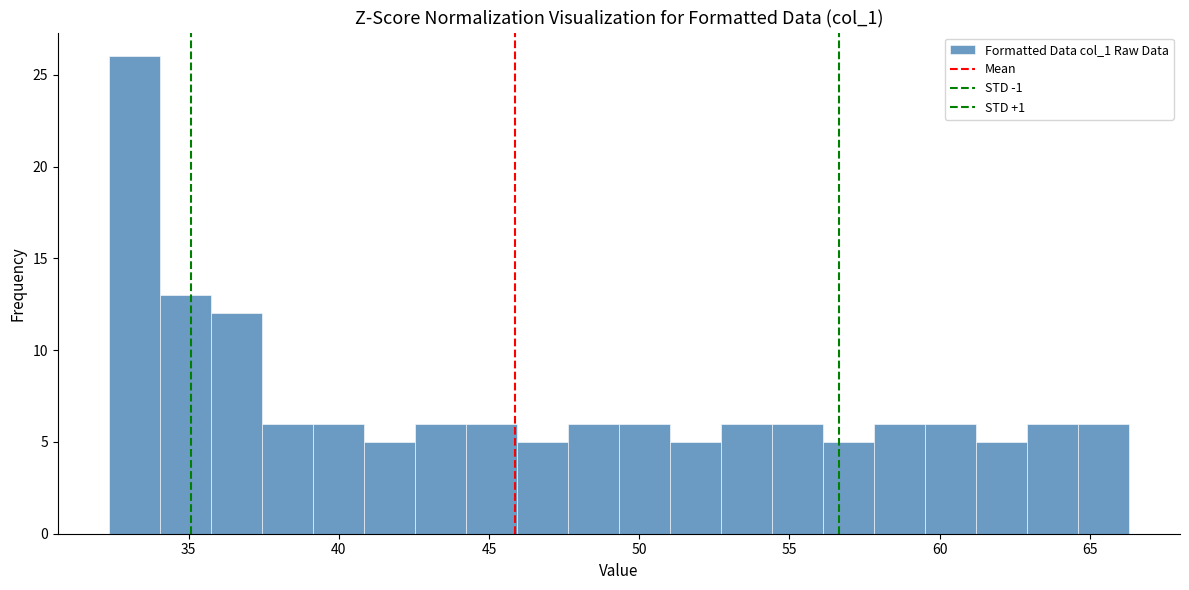

Around what value on the x-axis is the tallest bar? Give the approximate position of its centre, as read against the axis.

33.0